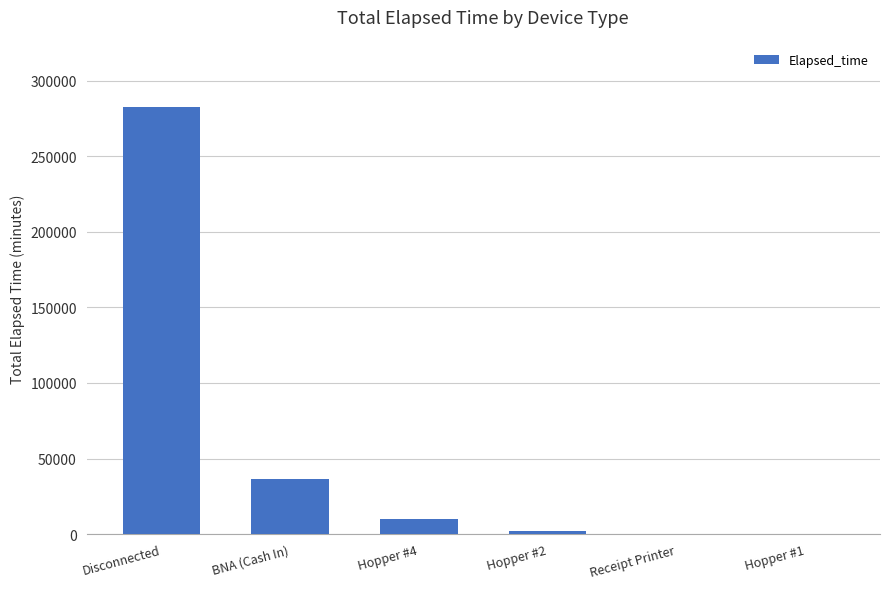

What is the greatest value displayed?

282758